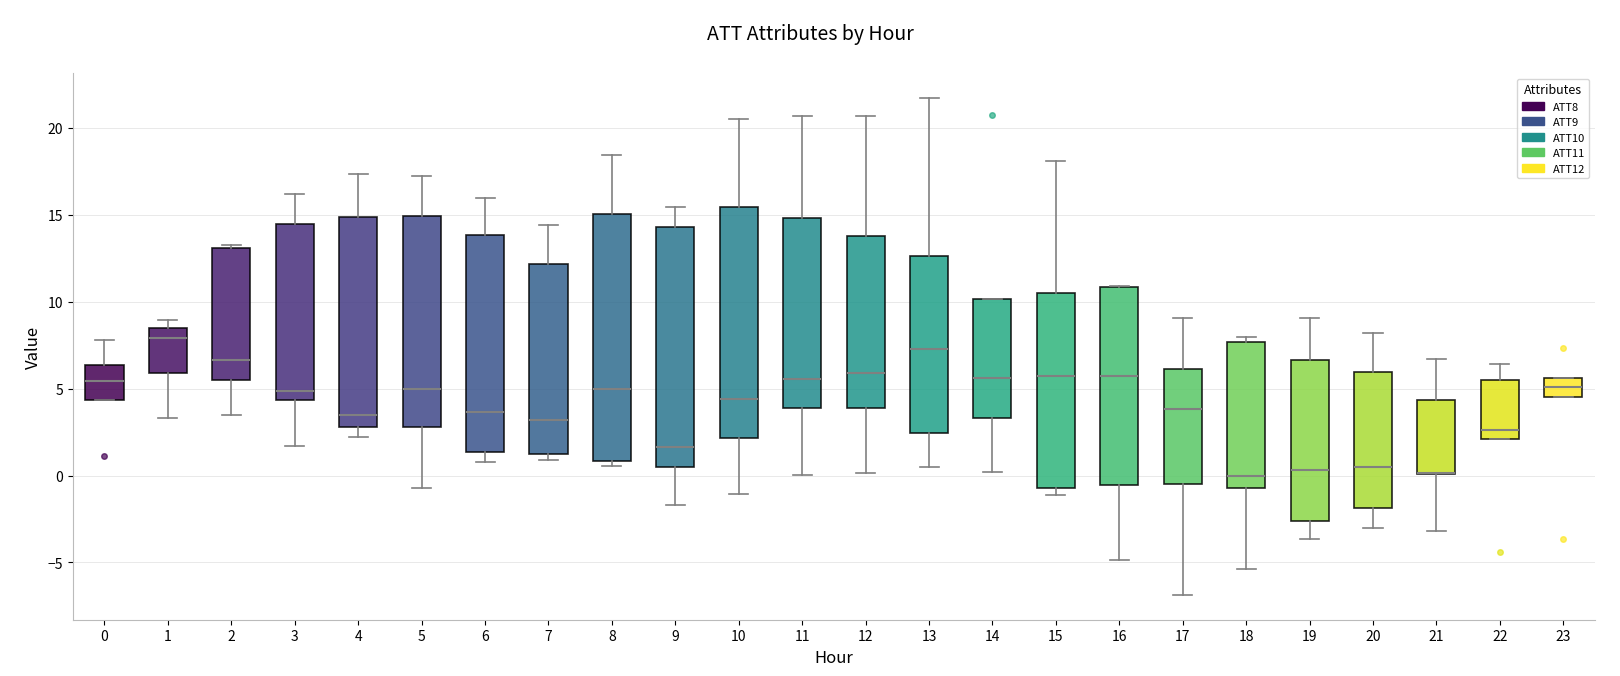

Reading left to right, transcribe this box plot: for each box, give where its median line is, the range the box spans, and where its two whiskers end, as read against the y-axis. The values are not printed on the chart, so give them approximately, as read against the axis.

0: median 5.5, box 4.5 to 6.5, whiskers 4.5 to 8.0
1: median 8.0, box 6.0 to 8.5, whiskers 3.5 to 9.0
2: median 6.5, box 5.5 to 13.0, whiskers 3.5 to 13.5
3: median 5.0, box 4.5 to 14.5, whiskers 1.5 to 16.0
4: median 3.5, box 3.0 to 15.0, whiskers 2.0 to 17.5
5: median 5.0, box 3.0 to 15.0, whiskers -0.5 to 17.0
6: median 3.5, box 1.5 to 14.0, whiskers 1.0 to 16.0
7: median 3.0, box 1.0 to 12.0, whiskers 1.0 (just below the box's lower edge) to 14.5
8: median 5.0, box 1.0 to 15.0, whiskers 0.5 to 18.5
9: median 1.5, box 0.5 to 14.5, whiskers -1.5 to 15.5
10: median 4.5, box 2.0 to 15.5, whiskers -1.0 to 20.5
11: median 5.5, box 4.0 to 15.0, whiskers 0.0 to 20.5
12: median 6.0, box 4.0 to 14.0, whiskers 0.0 to 20.5
13: median 7.5, box 2.5 to 12.5, whiskers 0.5 to 21.5
14: median 5.5, box 3.5 to 10.0, whiskers 0.0 to 10.0
15: median 5.5, box -0.5 to 10.5, whiskers -1.0 to 18.0
16: median 5.5, box -0.5 to 11.0, whiskers -5.0 to 11.0
17: median 4.0, box -0.5 to 6.0, whiskers -7.0 to 9.0
18: median 0.0, box -0.5 to 7.5, whiskers -5.5 to 8.0
19: median 0.5, box -2.5 to 6.5, whiskers -3.5 to 9.0
20: median 0.5, box -2.0 to 6.0, whiskers -3.0 to 8.0
21: median 0.0 (drawn on the box's lower edge), box 0.0 to 4.5, whiskers -3.0 to 6.5
22: median 2.5, box 2.0 to 5.5, whiskers 2.0 to 6.5
23: median 5.0, box 4.5 to 5.5, whiskers 4.5 to 5.5